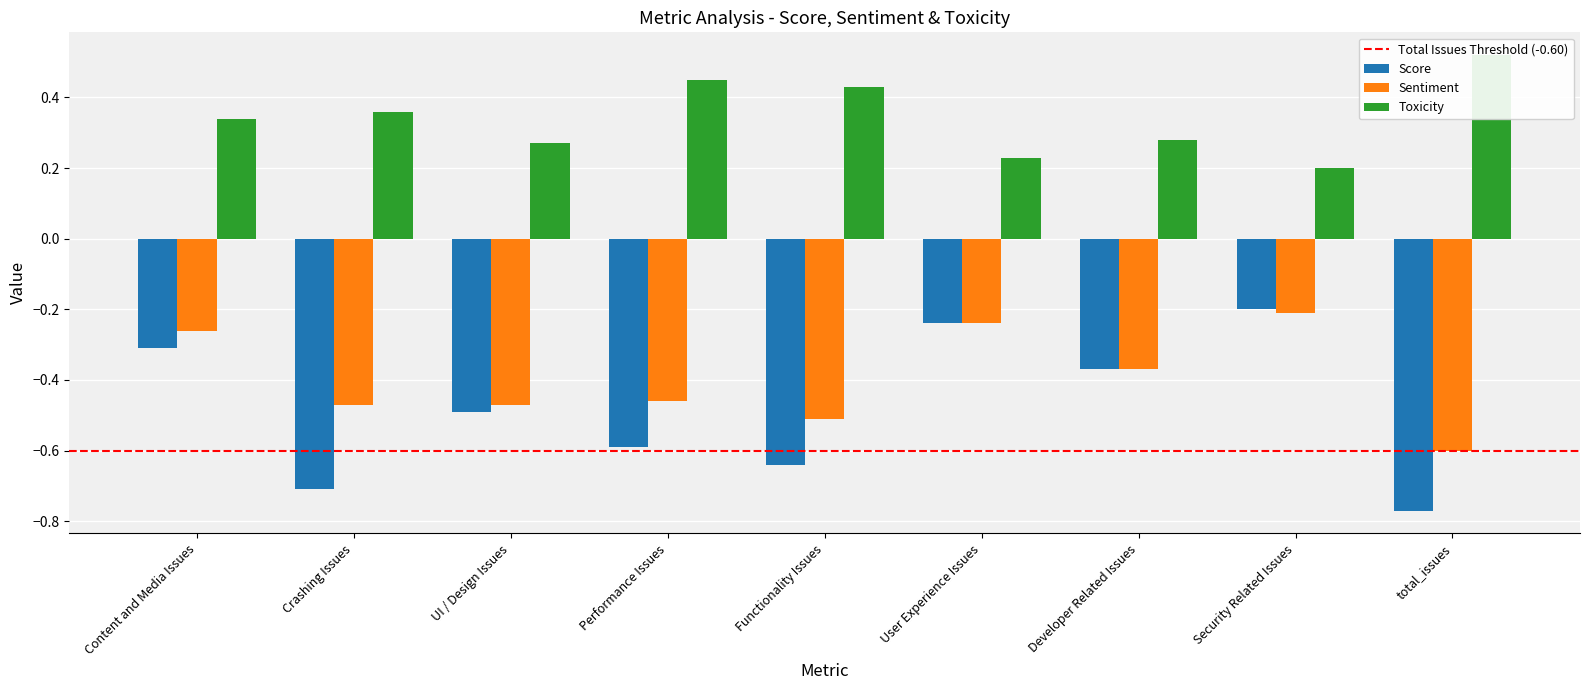

What is the sum of the Toxicity values at UI / Design Issues and Content and Media Issues?

0.6